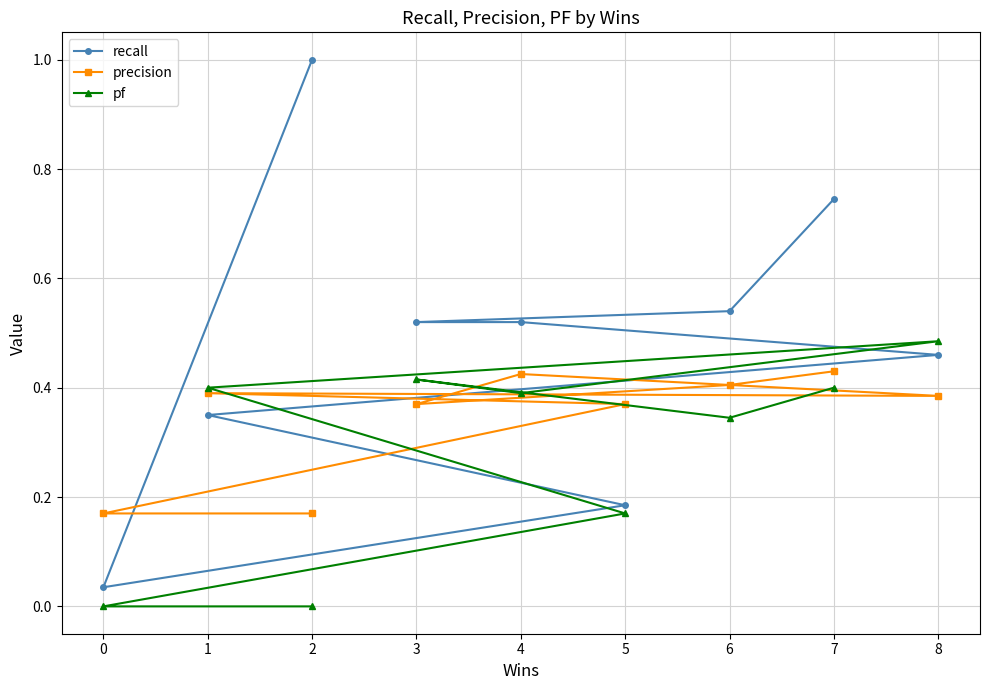

Which series has the largest total across all categories?

recall